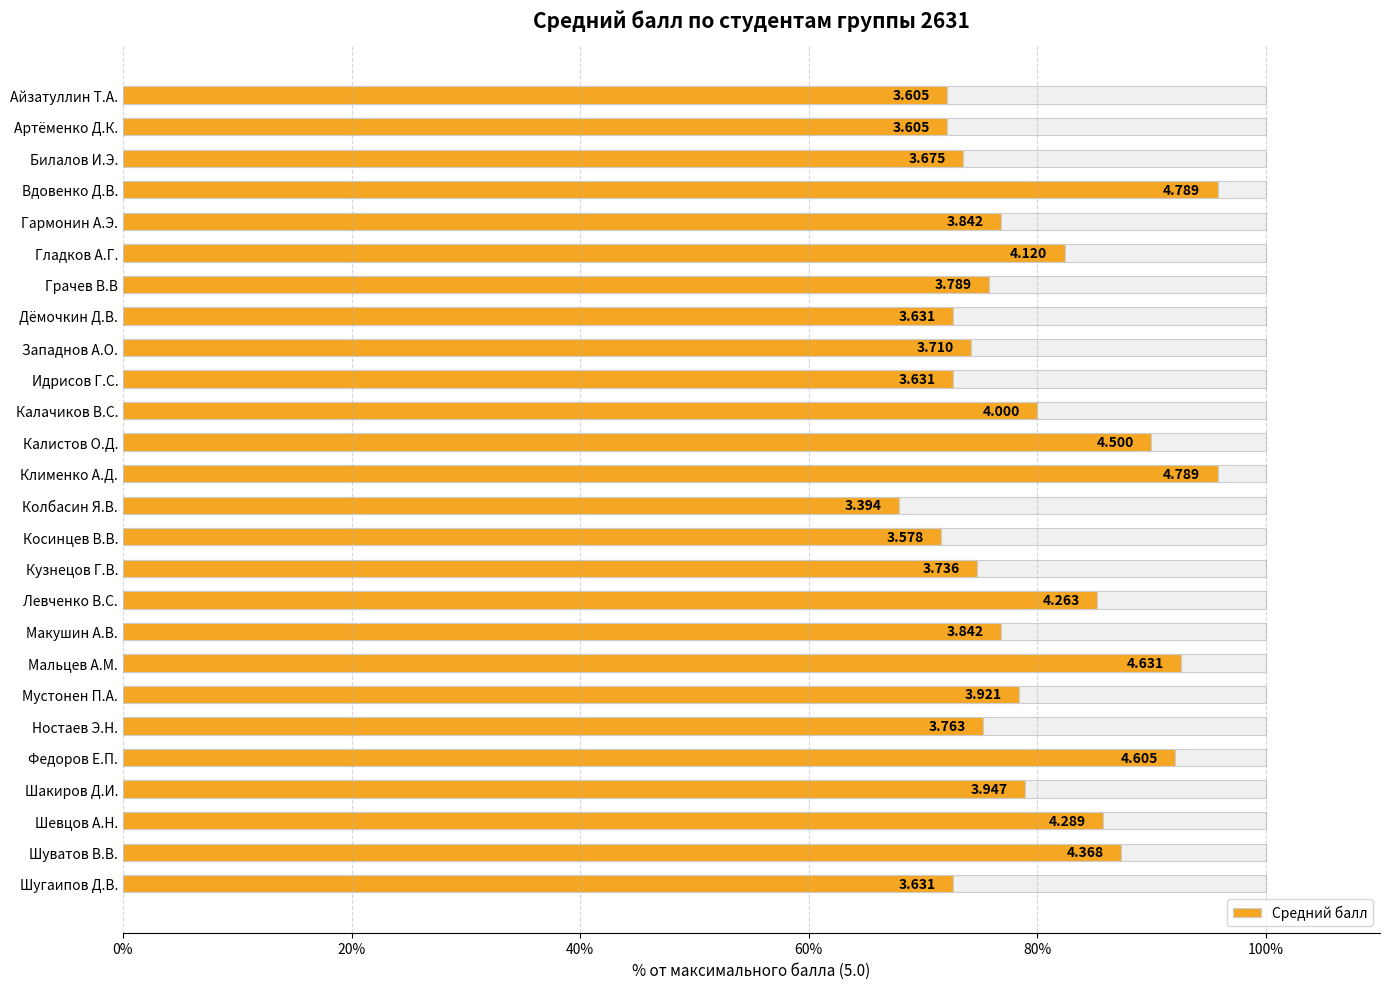

The chart shows a value of 42.6 at Вдовенко Д.В.. True or false?

False